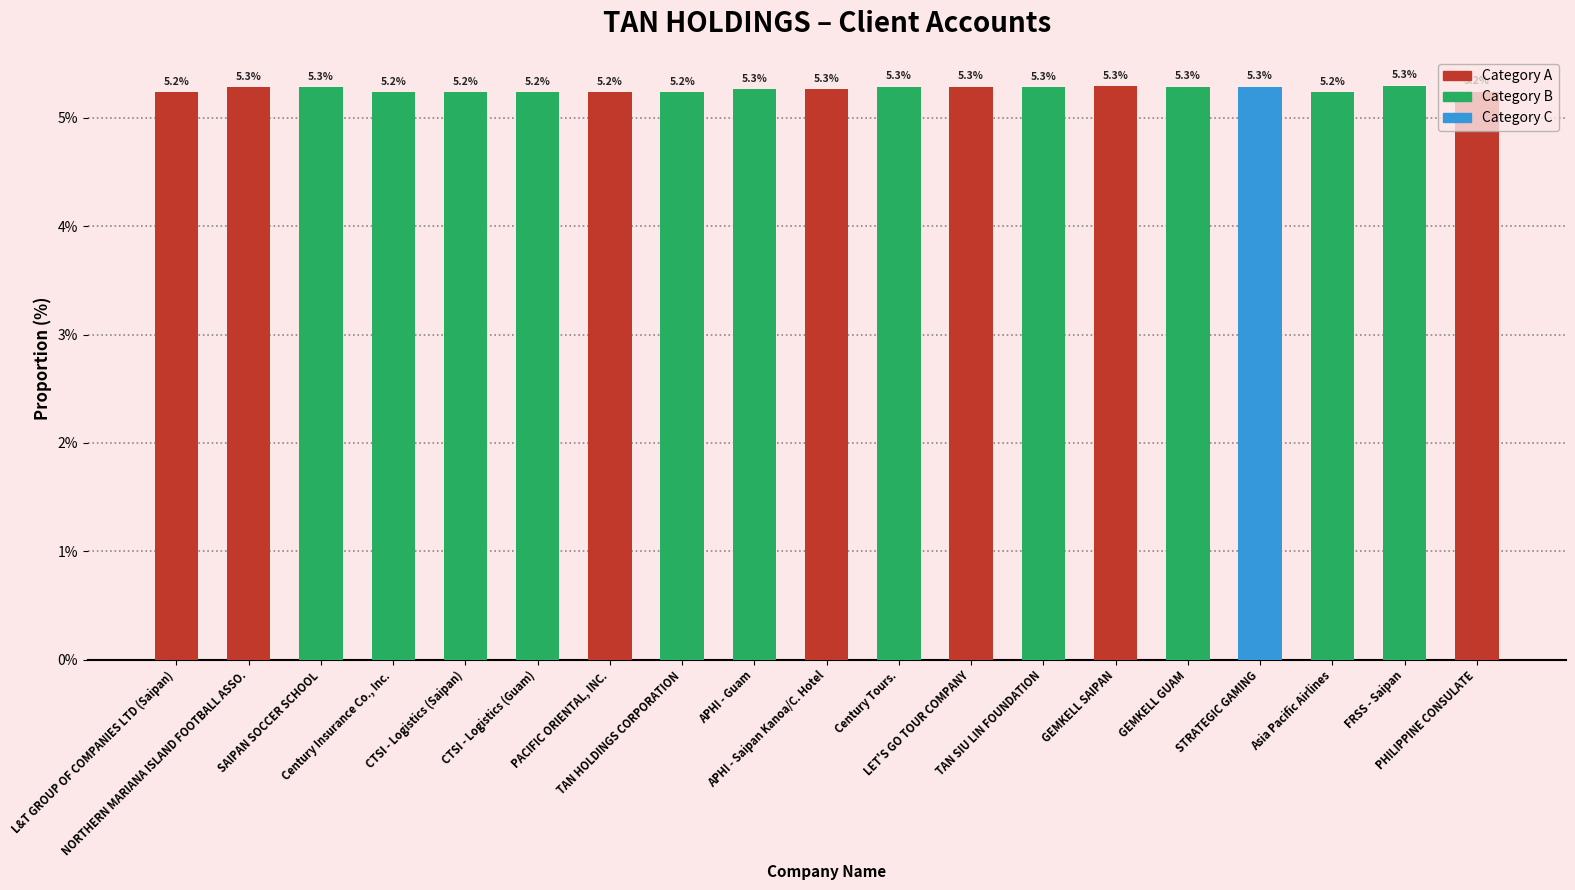

How many values are between 5 and 6?

19